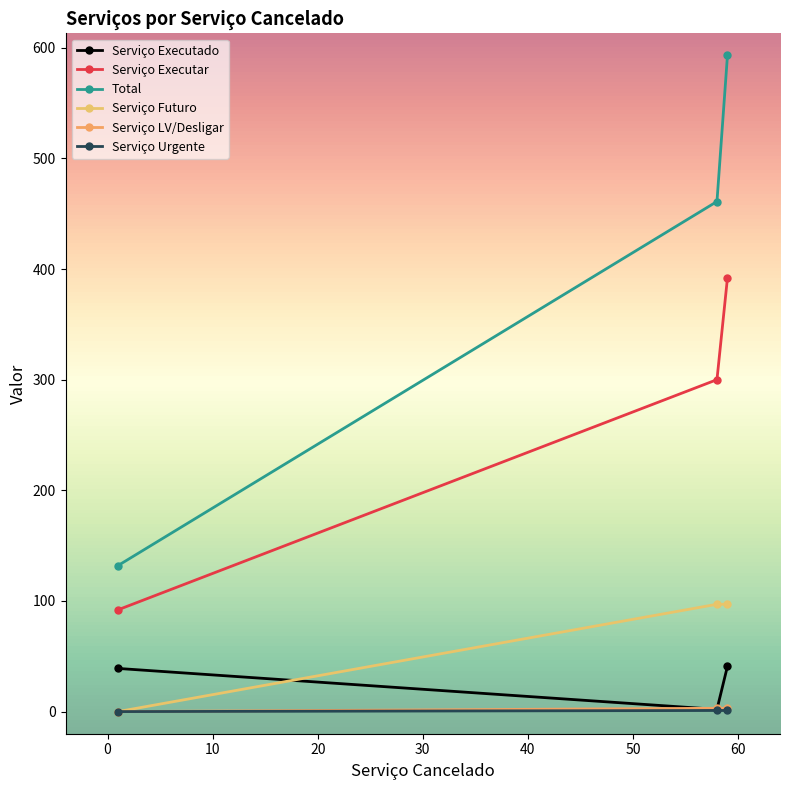

What is the value of the Serviço LV/Desligar point at the 2nd from the left?

3